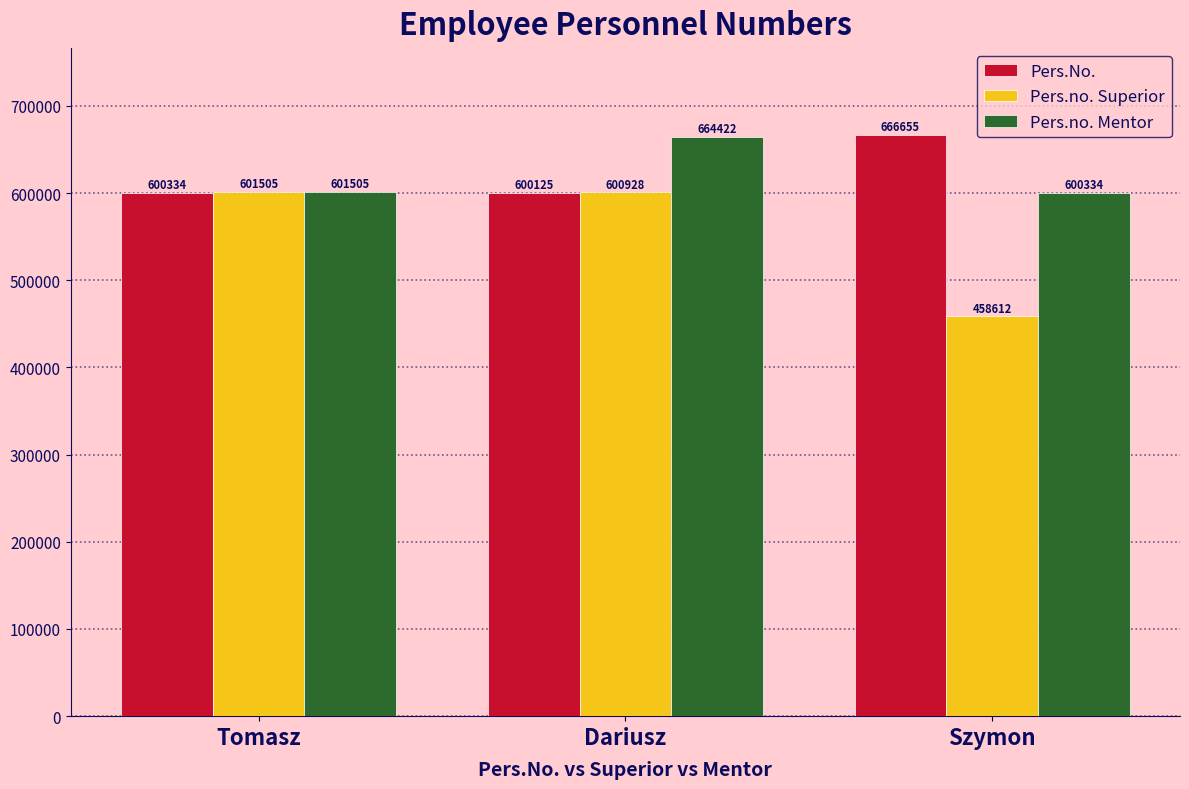

How many bars are there in each group?

3